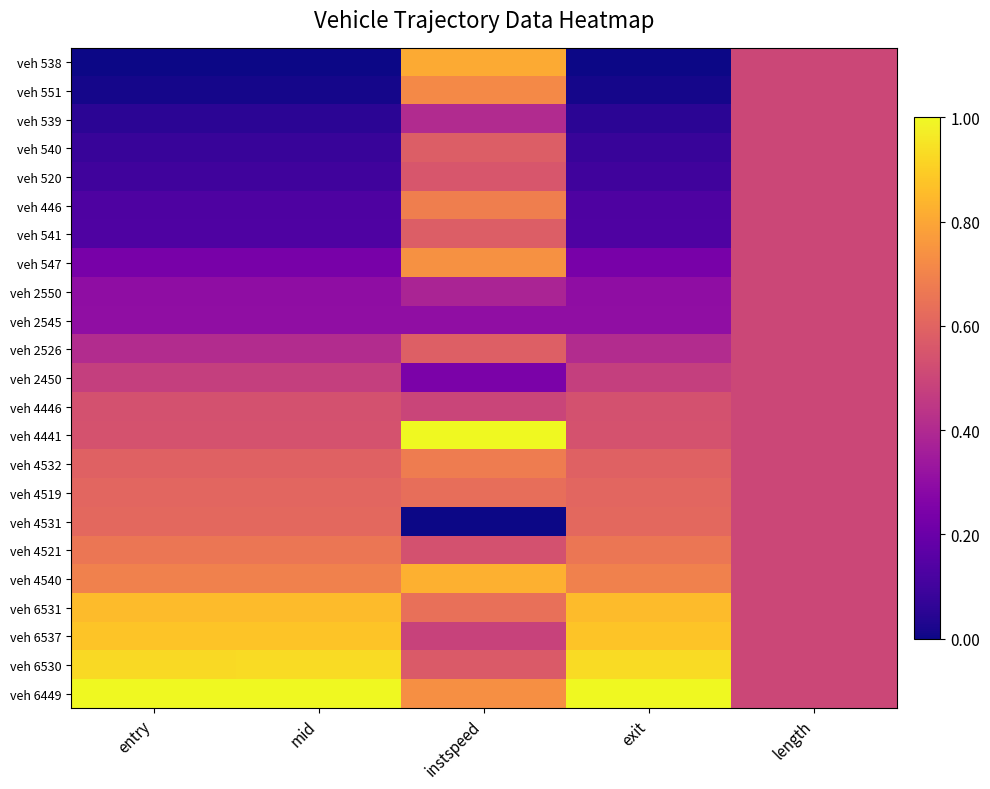

Reading left to right, list all the values displayed in this chart.

veh 538: entry=0.0	mid=0.0	instspeed=0.8	exit=0.0	length=0.5
veh 551: entry=0.0	mid=0.0	instspeed=0.7	exit=0.0	length=0.5
veh 539: entry=0.1	mid=0.1	instspeed=0.4	exit=0.1	length=0.5
veh 540: entry=0.1	mid=0.1	instspeed=0.6	exit=0.1	length=0.5
veh 520: entry=0.1	mid=0.1	instspeed=0.6	exit=0.1	length=0.5
veh 446: entry=0.1	mid=0.1	instspeed=0.7	exit=0.1	length=0.5
veh 541: entry=0.1	mid=0.1	instspeed=0.6	exit=0.1	length=0.5
veh 547: entry=0.2	mid=0.2	instspeed=0.7	exit=0.2	length=0.5
veh 2550: entry=0.3	mid=0.3	instspeed=0.4	exit=0.3	length=0.5
veh 2545: entry=0.3	mid=0.3	instspeed=0.3	exit=0.3	length=0.5
veh 2526: entry=0.4	mid=0.4	instspeed=0.6	exit=0.4	length=0.5
veh 2450: entry=0.5	mid=0.5	instspeed=0.2	exit=0.5	length=0.5
veh 4446: entry=0.5	mid=0.5	instspeed=0.5	exit=0.5	length=0.5
veh 4441: entry=0.5	mid=0.5	instspeed=1.0	exit=0.5	length=0.5
veh 4532: entry=0.6	mid=0.6	instspeed=0.7	exit=0.6	length=0.5
veh 4519: entry=0.6	mid=0.6	instspeed=0.6	exit=0.6	length=0.5
veh 4531: entry=0.6	mid=0.6	instspeed=0.0	exit=0.6	length=0.5
veh 4521: entry=0.7	mid=0.7	instspeed=0.5	exit=0.7	length=0.5
veh 4540: entry=0.7	mid=0.7	instspeed=0.8	exit=0.7	length=0.5
veh 6531: entry=0.9	mid=0.9	instspeed=0.6	exit=0.9	length=0.5
veh 6537: entry=0.9	mid=0.9	instspeed=0.5	exit=0.9	length=0.5
veh 6530: entry=0.9	mid=0.9	instspeed=0.6	exit=0.9	length=0.5
veh 6449: entry=1.0	mid=1.0	instspeed=0.7	exit=1.0	length=0.5